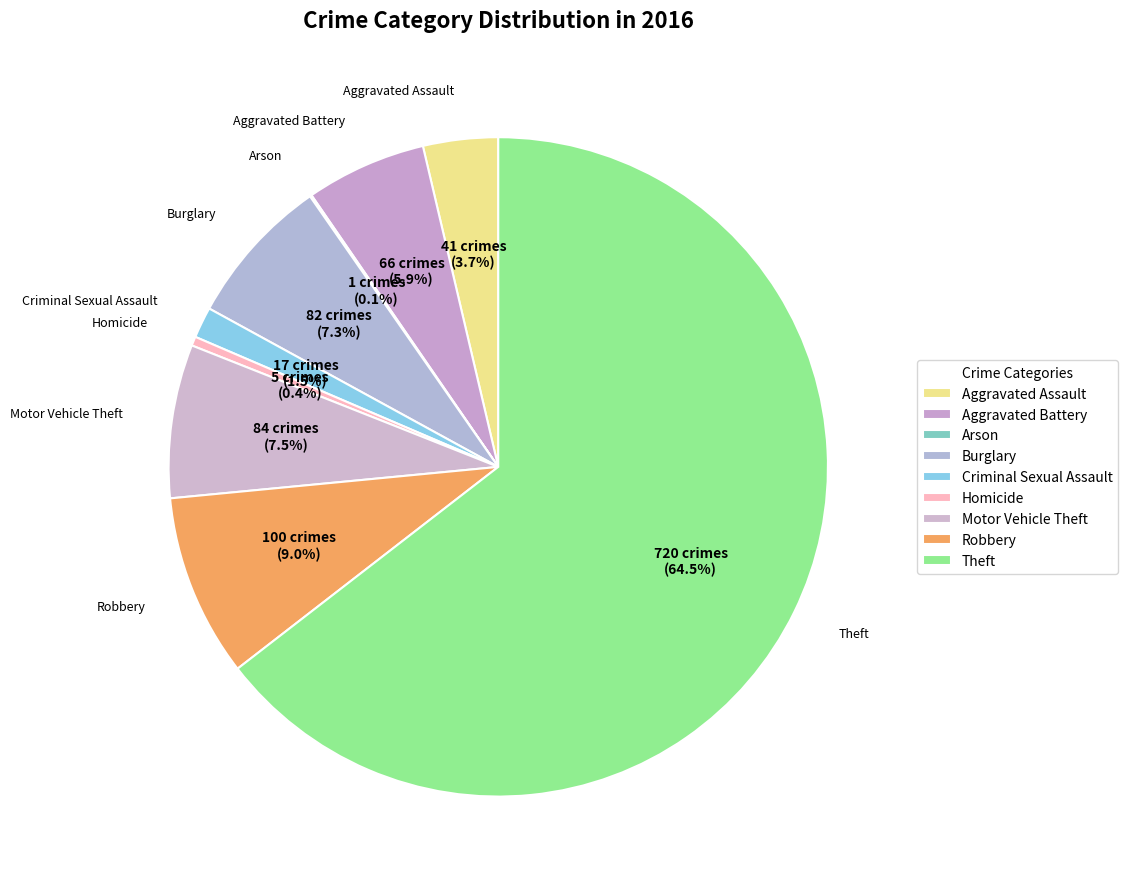

True or false: Homicide accounts for 1% of the total.

False